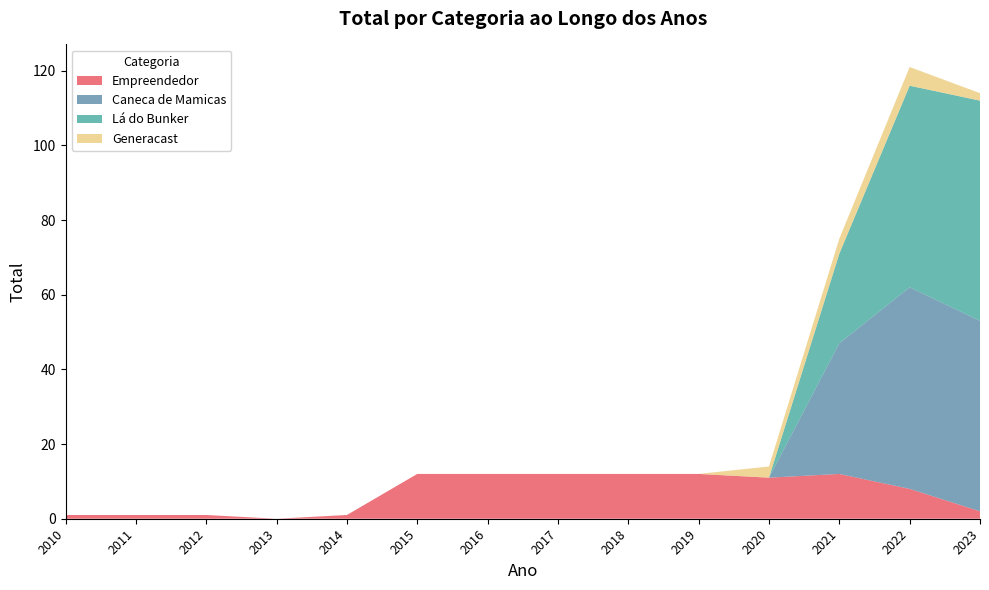

Reading left to right, what are all the values shown in this chart?

Empreendedor: 2010=1	2011=1	2012=1	2013=0	2014=1	2015=12	2016=12	2017=12	2018=12	2019=12	2020=11	2021=12	2022=8	2023=2
Caneca de Mamicas: 2010=0	2011=0	2012=0	2013=0	2014=0	2015=0	2016=0	2017=0	2018=0	2019=0	2020=0	2021=35	2022=54	2023=51
Lá do Bunker: 2010=0	2011=0	2012=0	2013=0	2014=0	2015=0	2016=0	2017=0	2018=0	2019=0	2020=0	2021=24	2022=54	2023=59
Generacast: 2010=0	2011=0	2012=0	2013=0	2014=0	2015=0	2016=0	2017=0	2018=0	2019=0	2020=3	2021=4	2022=5	2023=2